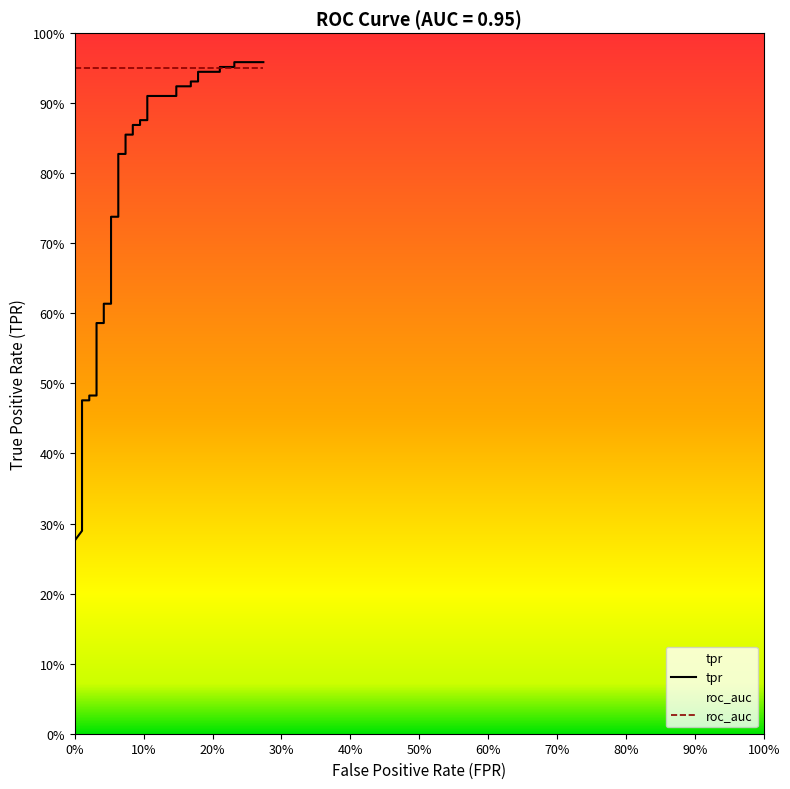

How many categories are shown in the chart?

40